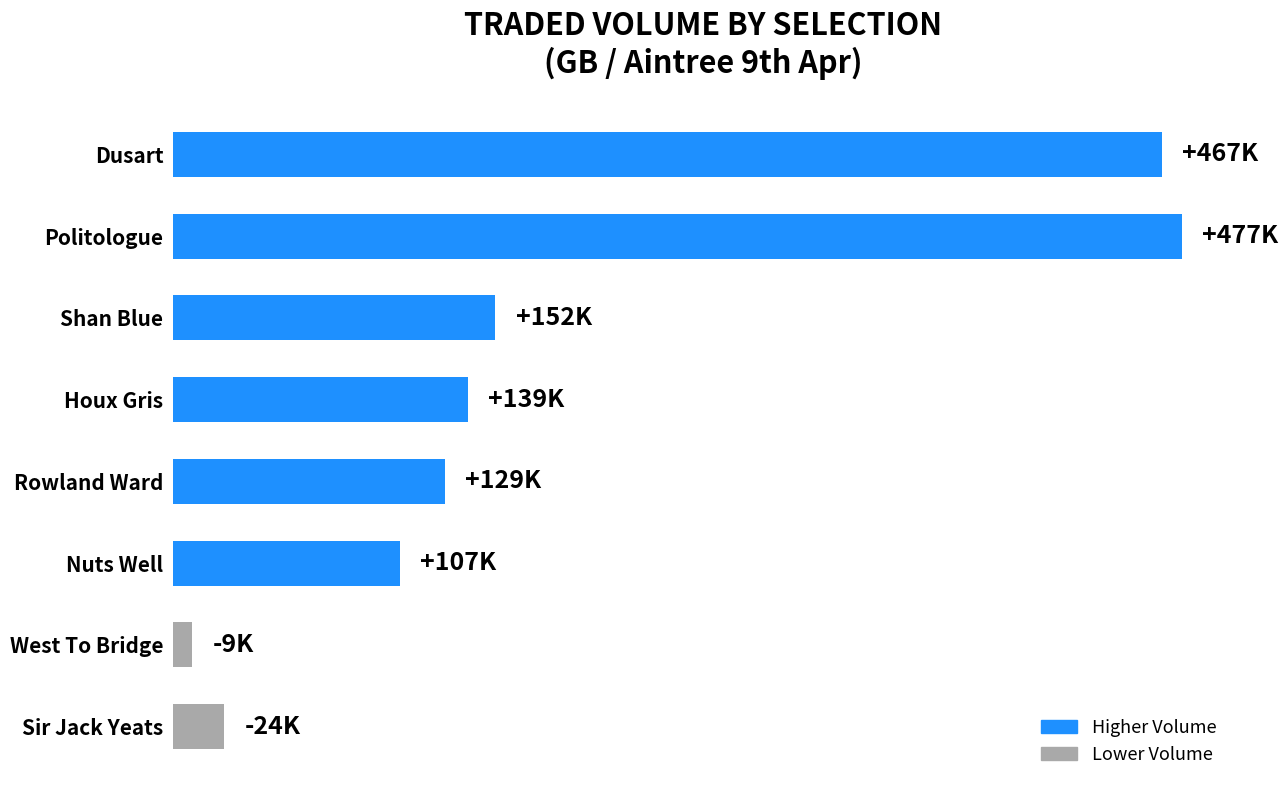

Are the bars horizontal?

Yes